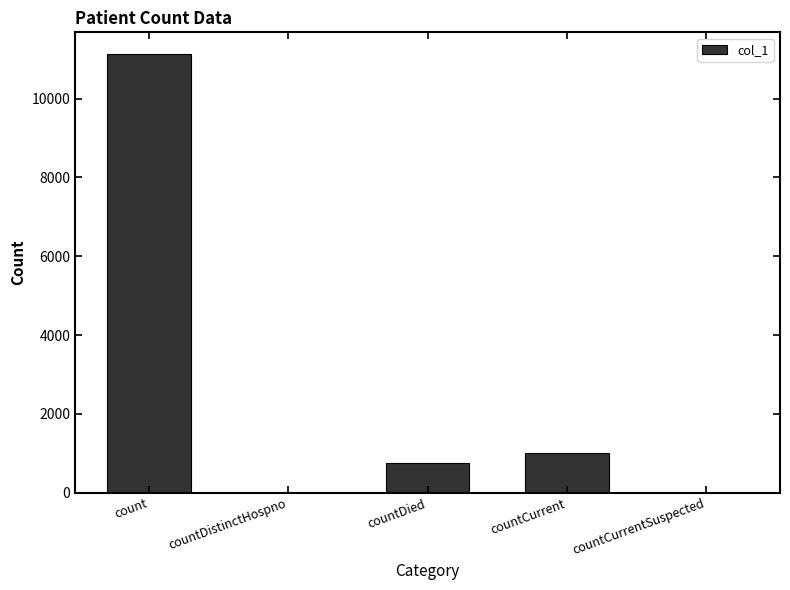

Reading right to left, what are all the values shown in this chart?

countCurrentSuspected=0	countCurrent=998	countDied=762	countDistinctHospno=0	count=11123